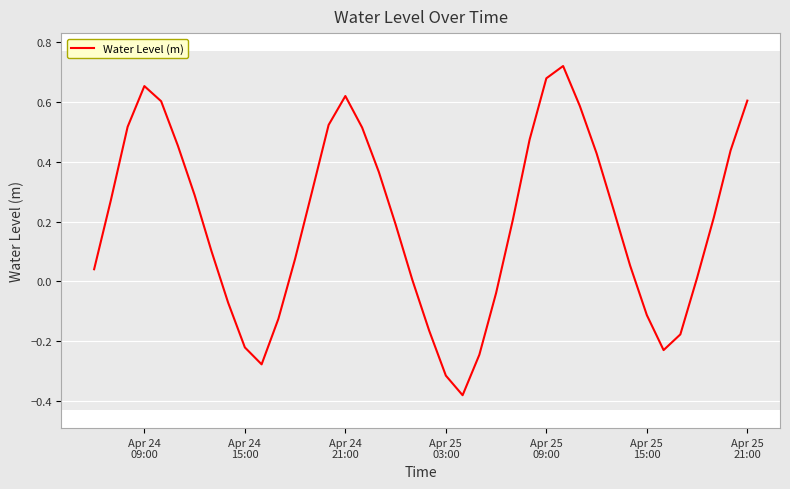

Does the chart display data point markers on the line(s)?

No